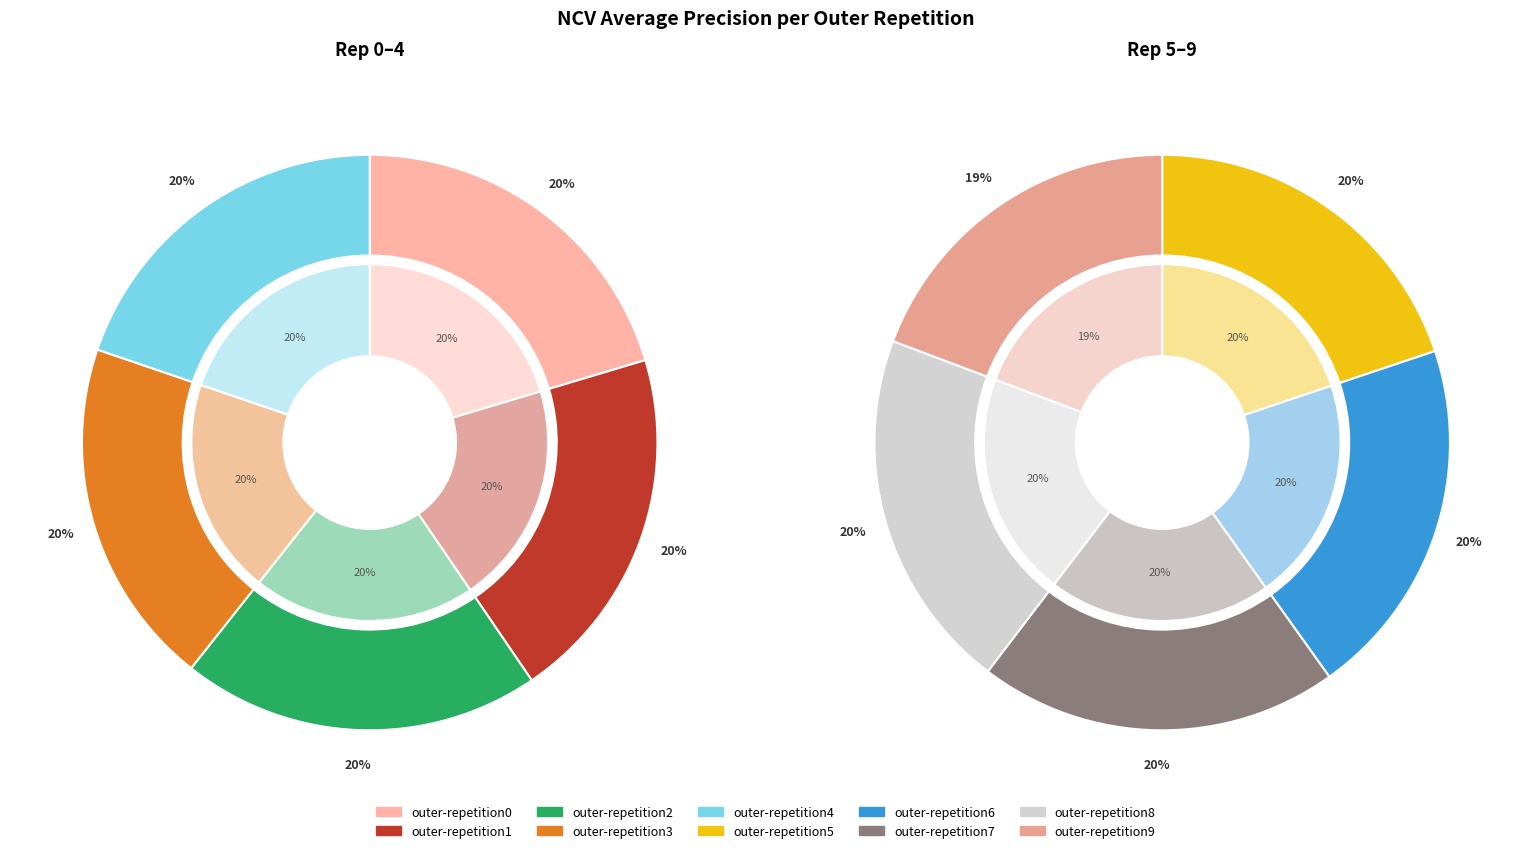

Which has a higher value, outer-repetition1 or outer-repetition6?

outer-repetition6